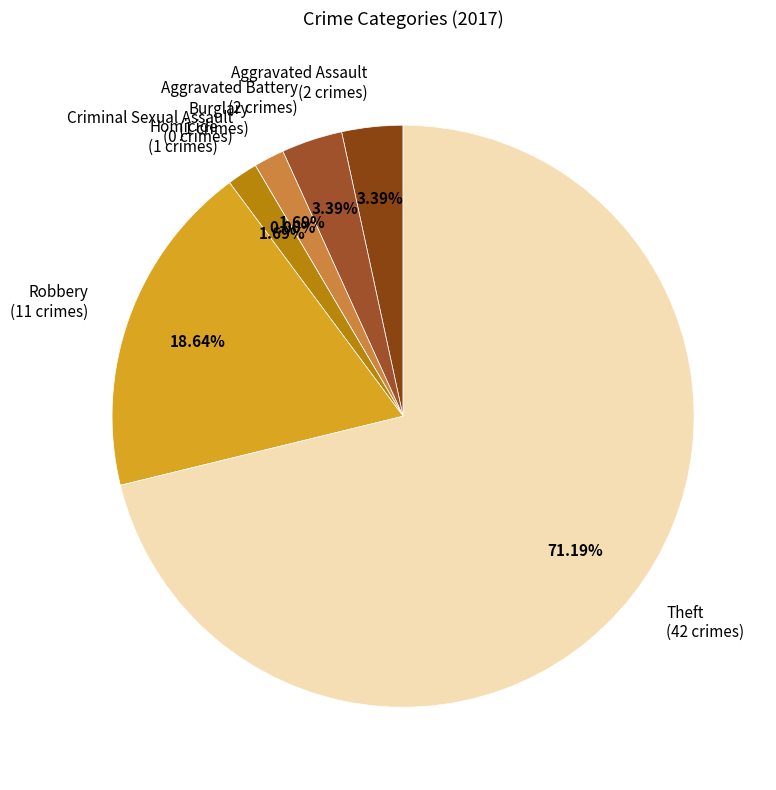

To the nearest percent, what is the average slice percentage?

14%